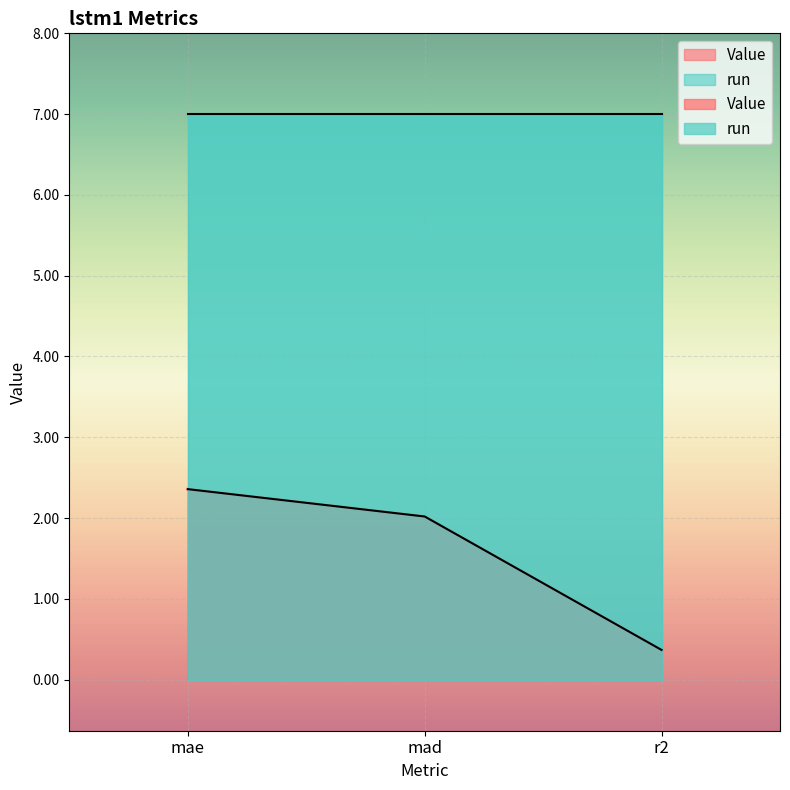

What is the value of the 3rd point from the left?

0.4